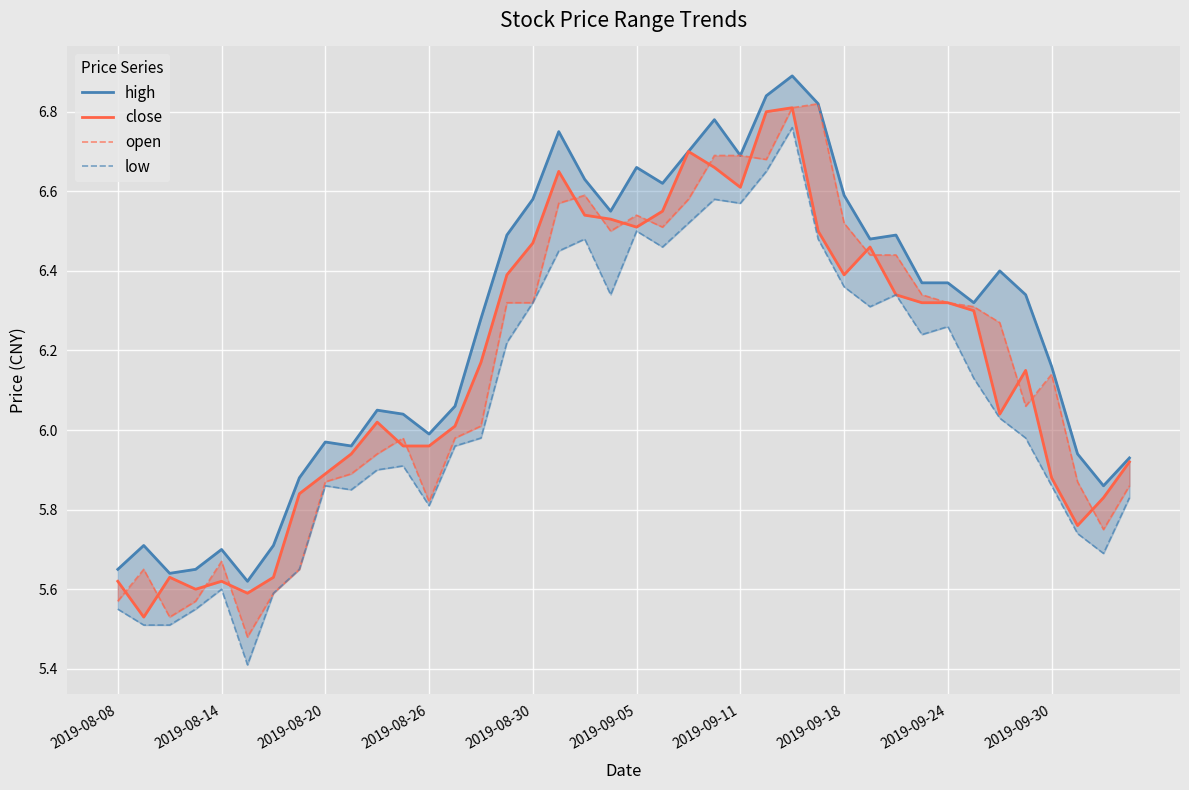

True or false: close and low cross at least once.

False